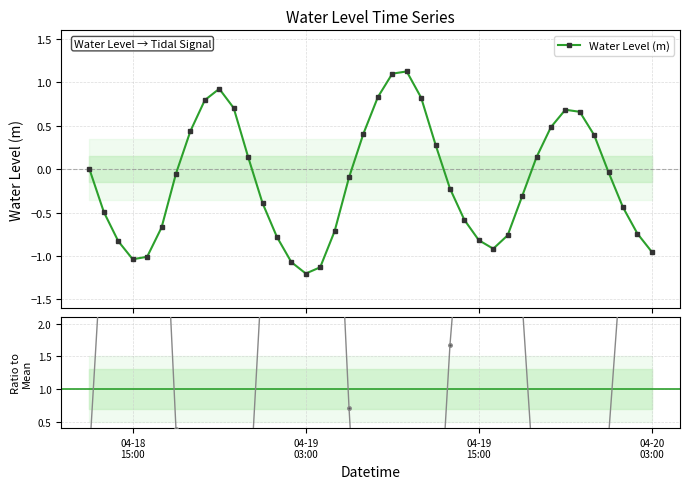

How many times do Ratio to Mean and Water Level (m) cross each other?

6